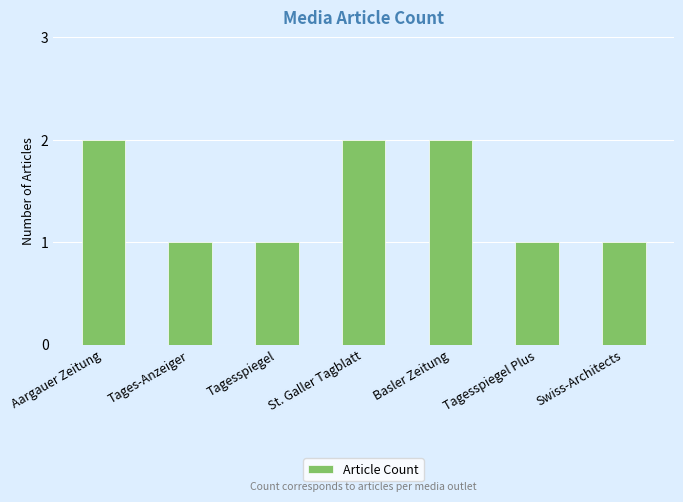

Count the number of data series in this chart.

1